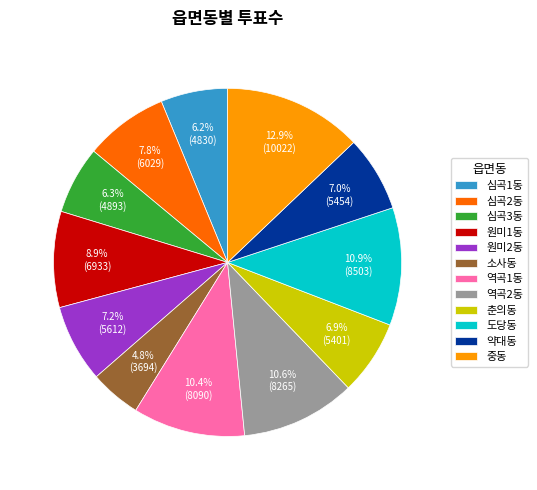

Between 원미2동 and 소사동, which is larger?

원미2동